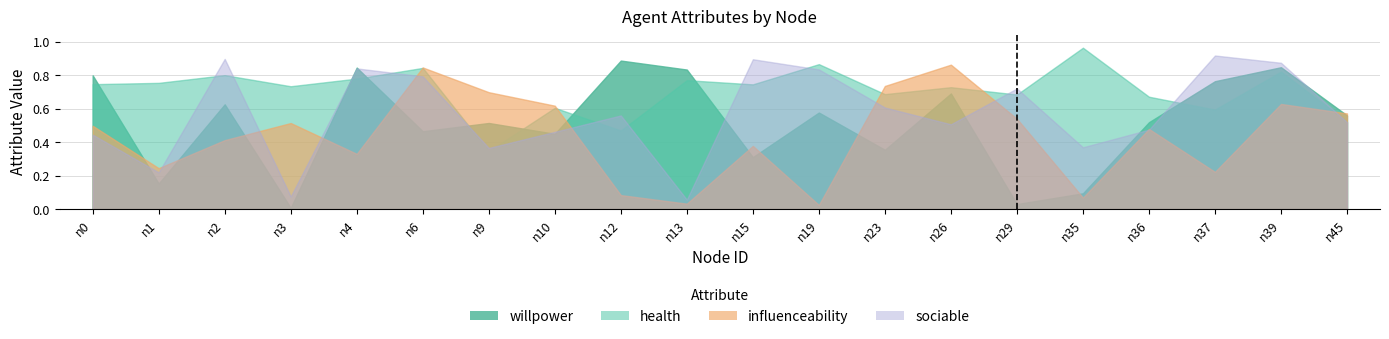

At which category does health reach its first local peak?

n2